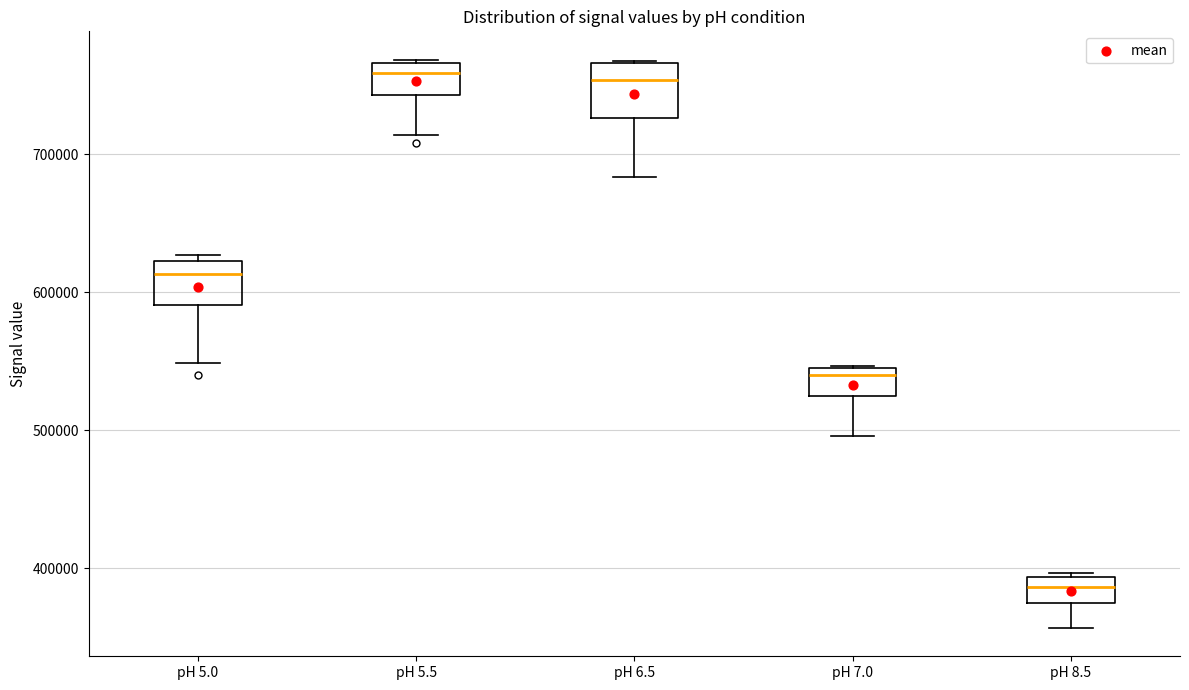

Reading left to right, read every box against the y-axis: the position of its median line, the range the box covers, and the ends of its whiskers. The values are not printed on the chart, so give them approximately, as read against the axis.

pH 5.0: median 610000, box 590000 to 620000, whiskers 550000 to 630000
pH 5.5: median 760000, box 740000 to 770000, whiskers 710000 to 770000
pH 6.5: median 750000, box 730000 to 770000, whiskers 680000 to 770000
pH 7.0: median 540000 (just below the box's upper edge), box 520000 to 540000, whiskers 500000 to 550000
pH 8.5: median 390000 (inside the box), box 370000 to 390000, whiskers 360000 to 400000